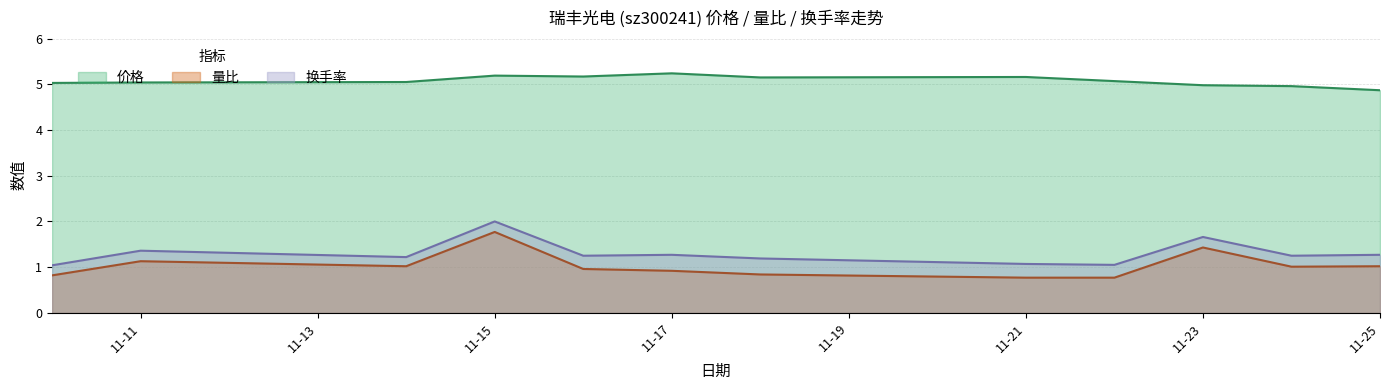

At which label does 价格 reach its peak?

11-17